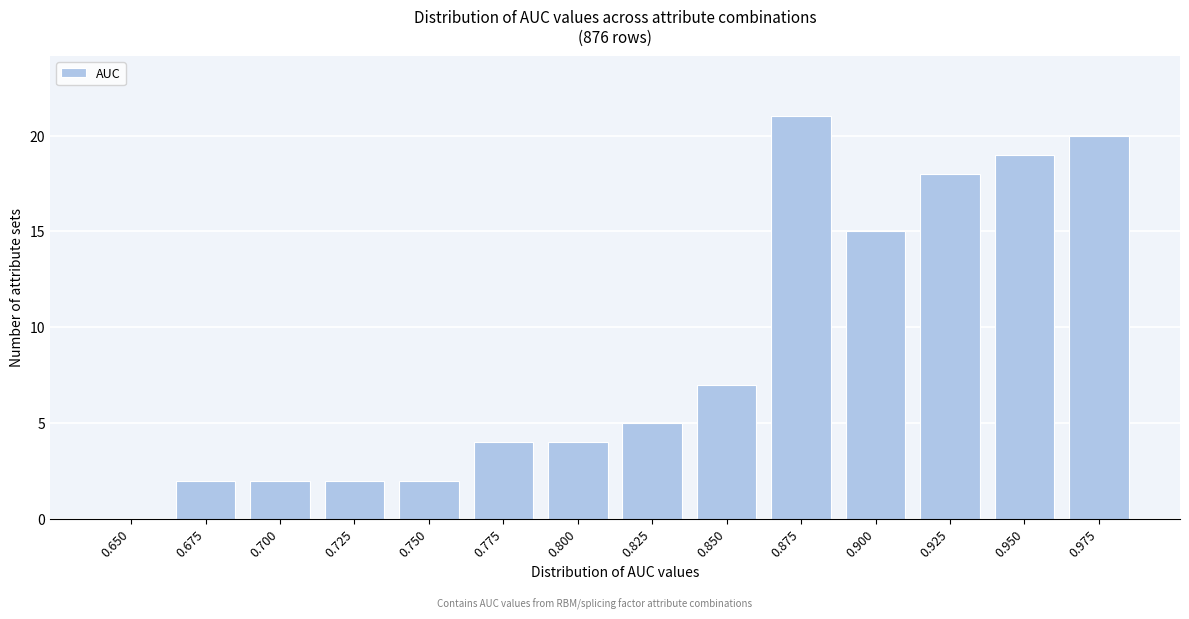

Reading left to right, transcribe all the data shown in this chart.

0.650=0	0.675=2	0.700=2	0.725=2	0.750=2	0.775=4	0.800=4	0.825=5	0.850=7	0.875=21	0.900=15	0.925=18	0.950=19	0.975=20